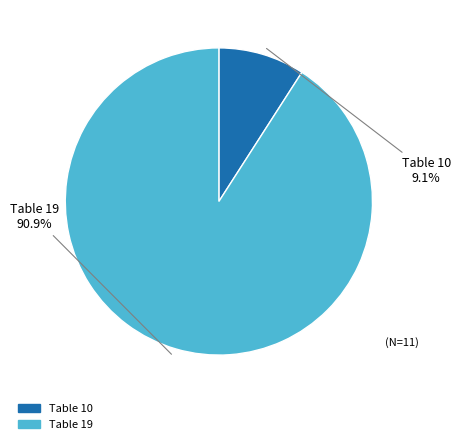

How many segments does this pie chart have?

2